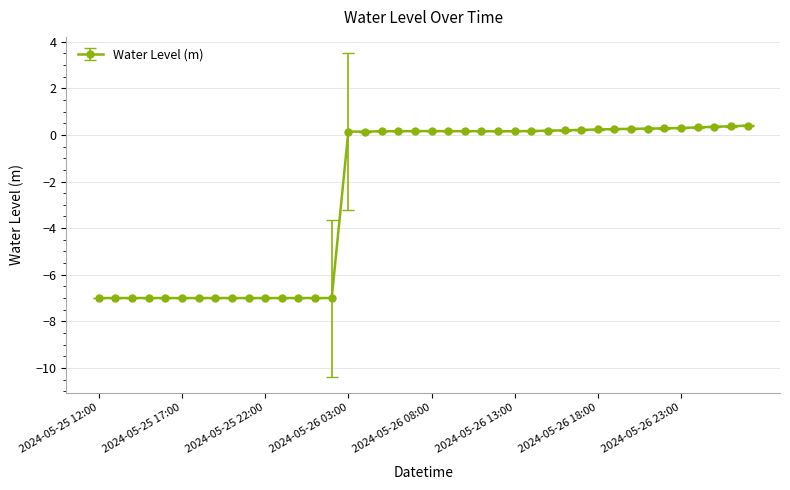

How many categories are shown in the chart?

40